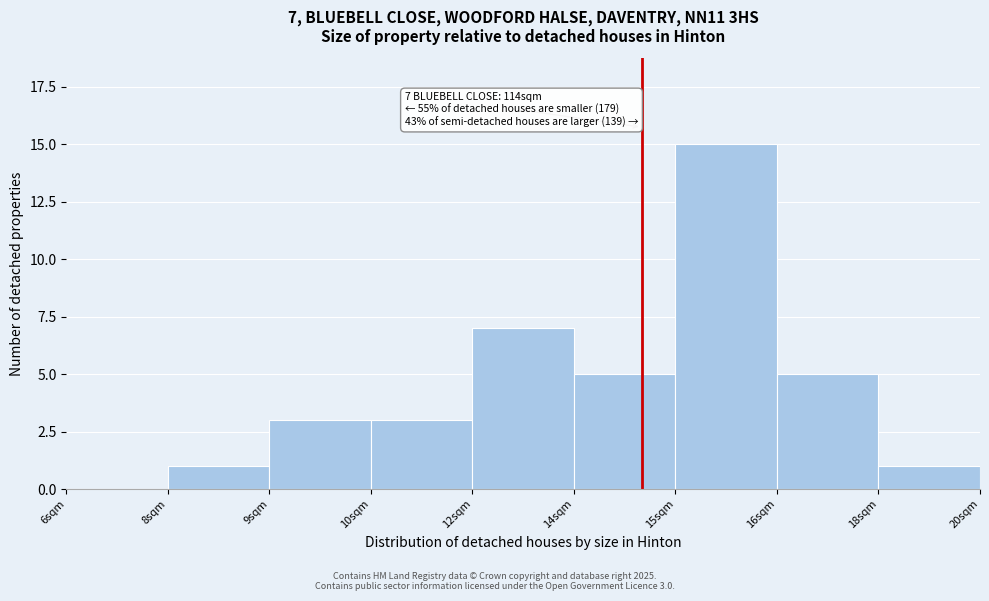

Reading left to right, transcribe all the data shown in this chart.

6sqm=0	8sqm=1	9sqm=3	10sqm=3	12sqm=7	14sqm=5	15sqm=15	16sqm=5	18sqm=1